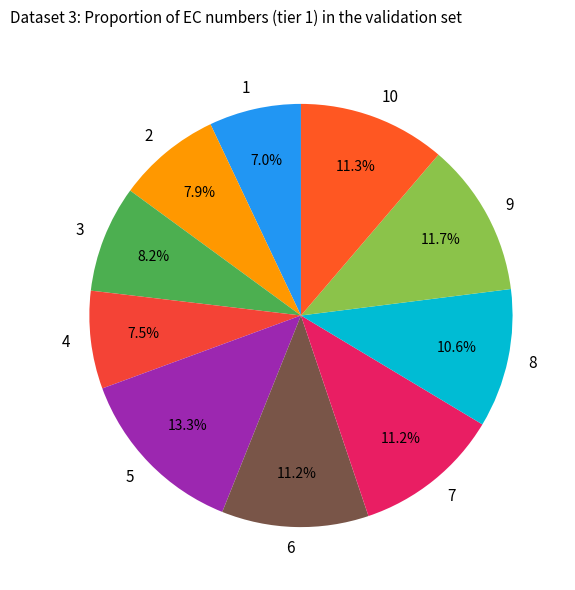

To the nearest percent, what is the difference between the largest and smallest slice percentages?

6%